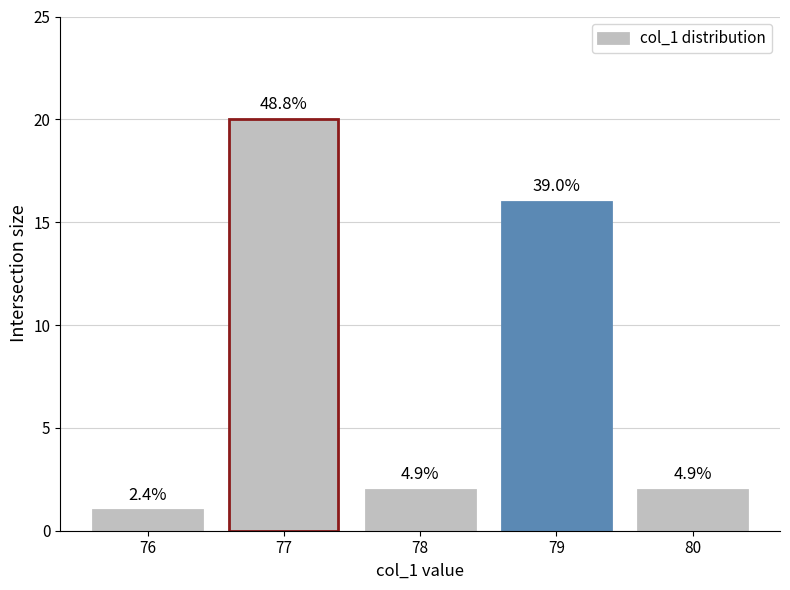

Are the bars horizontal?

No